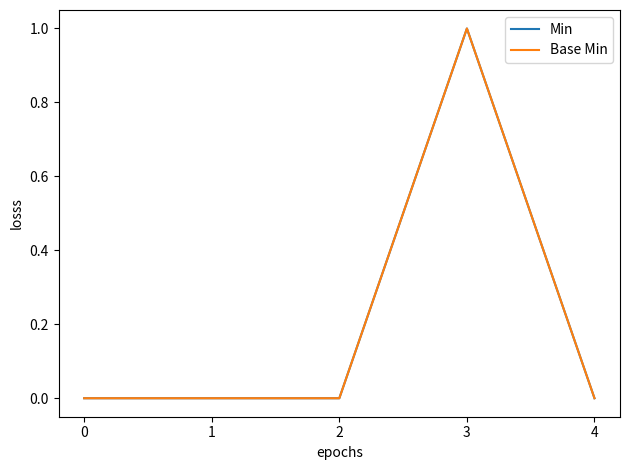

Does the chart display data point markers on the line(s)?

No